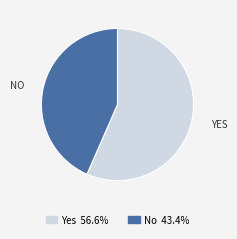

Rank the categories by value from lowest to highest.

No, Yes